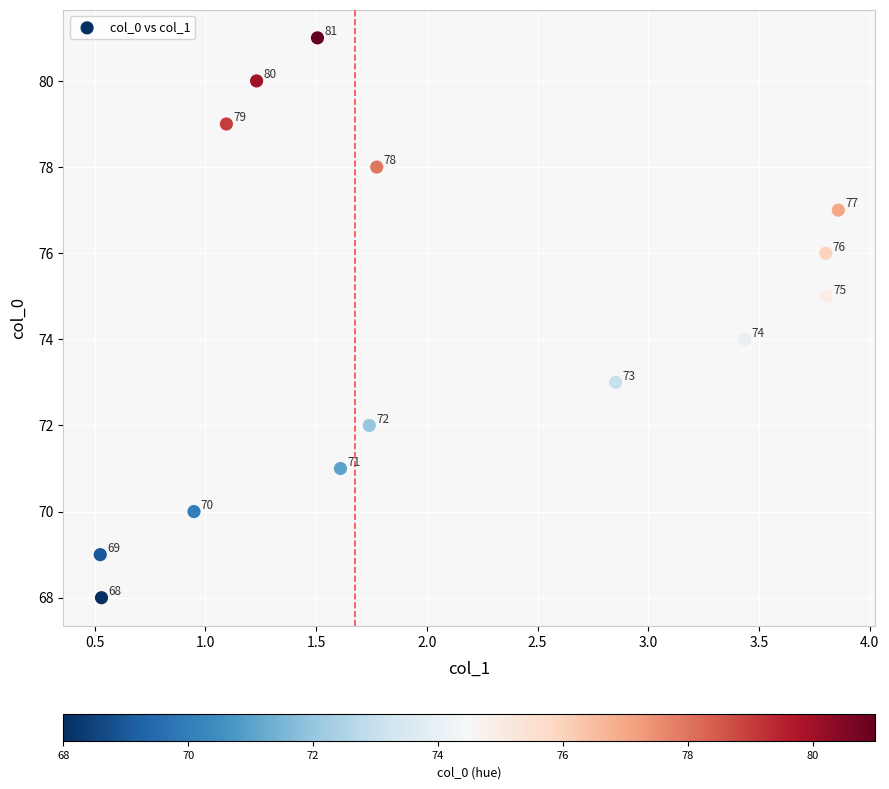

What Y value in the scatter plot is closest to 74?

74